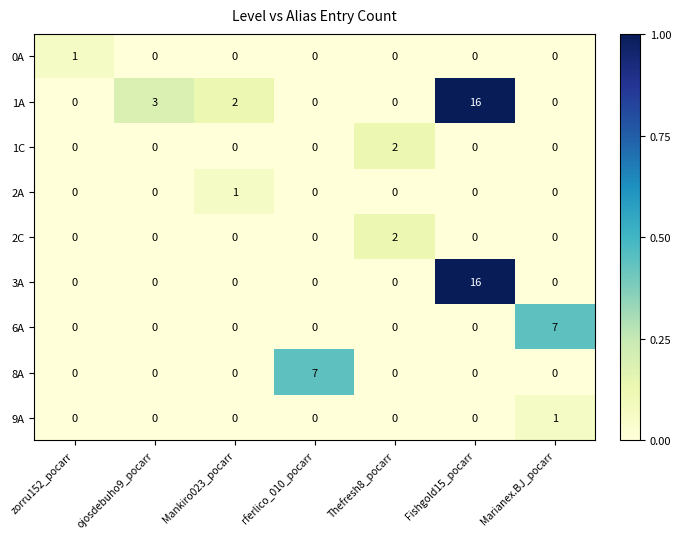

Which series has the largest total across all categories?

1A